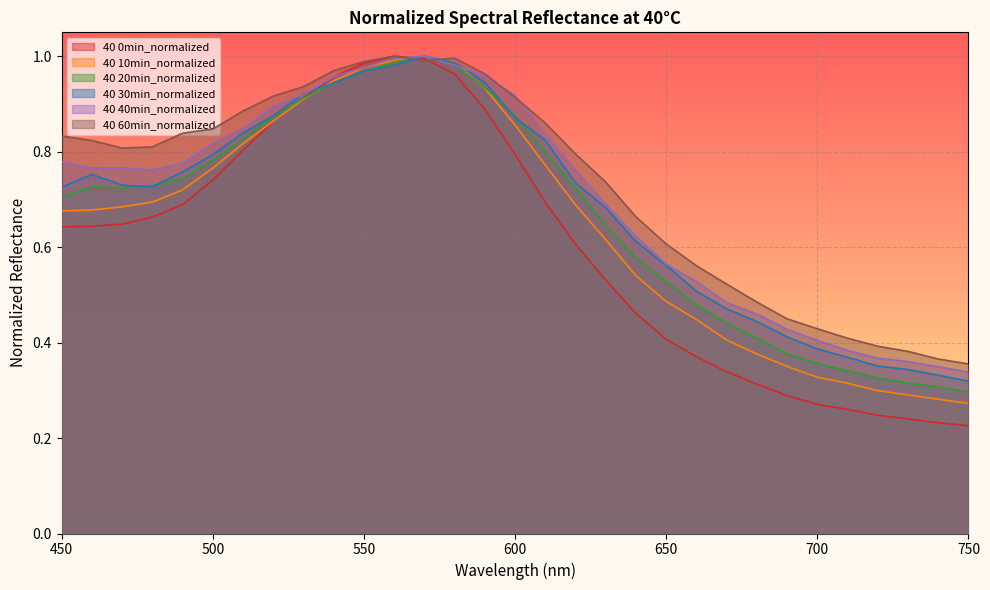

At which label does 40 60min_normalized reach its minimum?

750